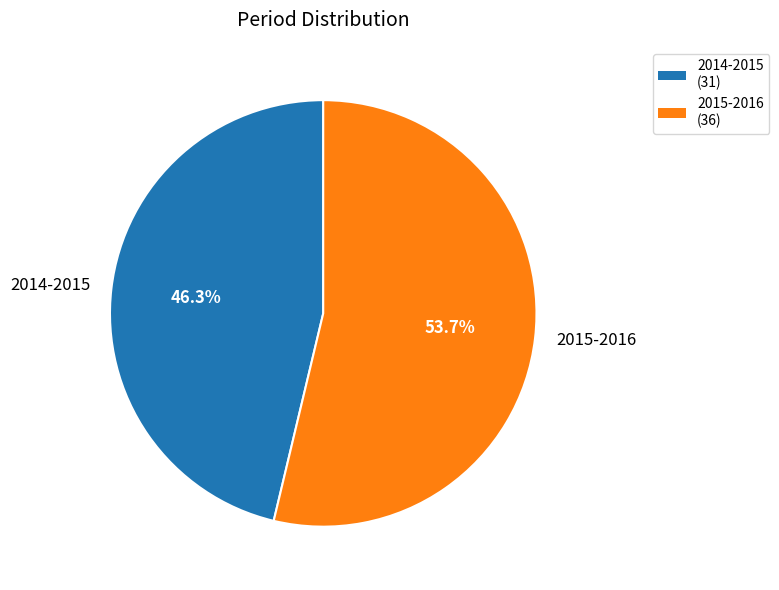

To the nearest percent, what is the combined percentage of 2015-2016 and 2014-2015?

100%